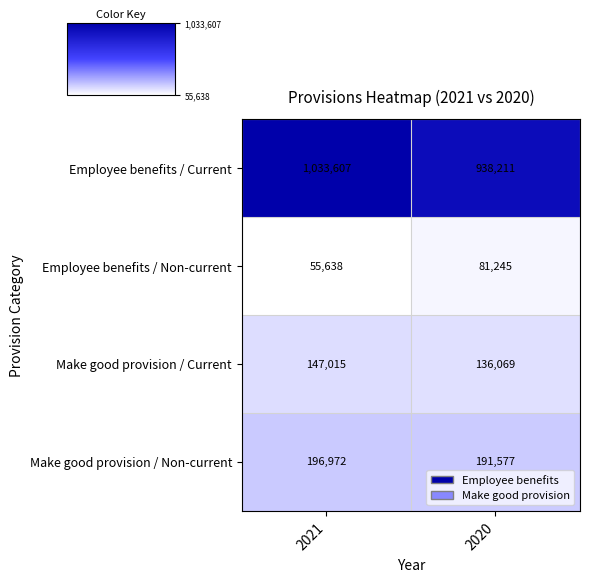

Reading right to left, list all the values displayed in this chart.

Employee benefits / Current: 2020=938211	2021=1033607
Employee benefits / Non-current: 2020=81245	2021=55638
Make good provision / Current: 2020=136069	2021=147015
Make good provision / Non-current: 2020=191577	2021=196972